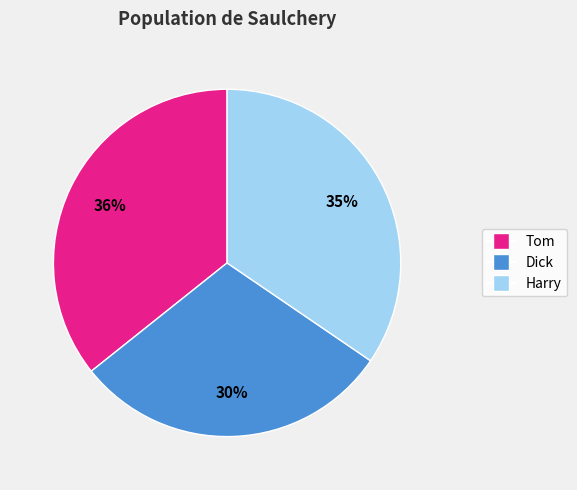

Count the number of slices in the pie.

3